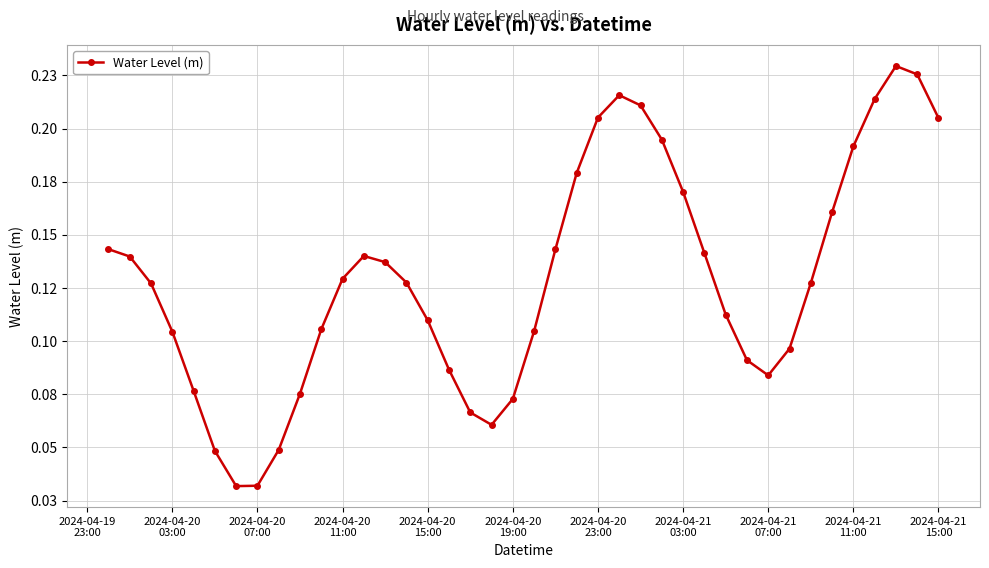

Does the chart have visible grid lines?

Yes